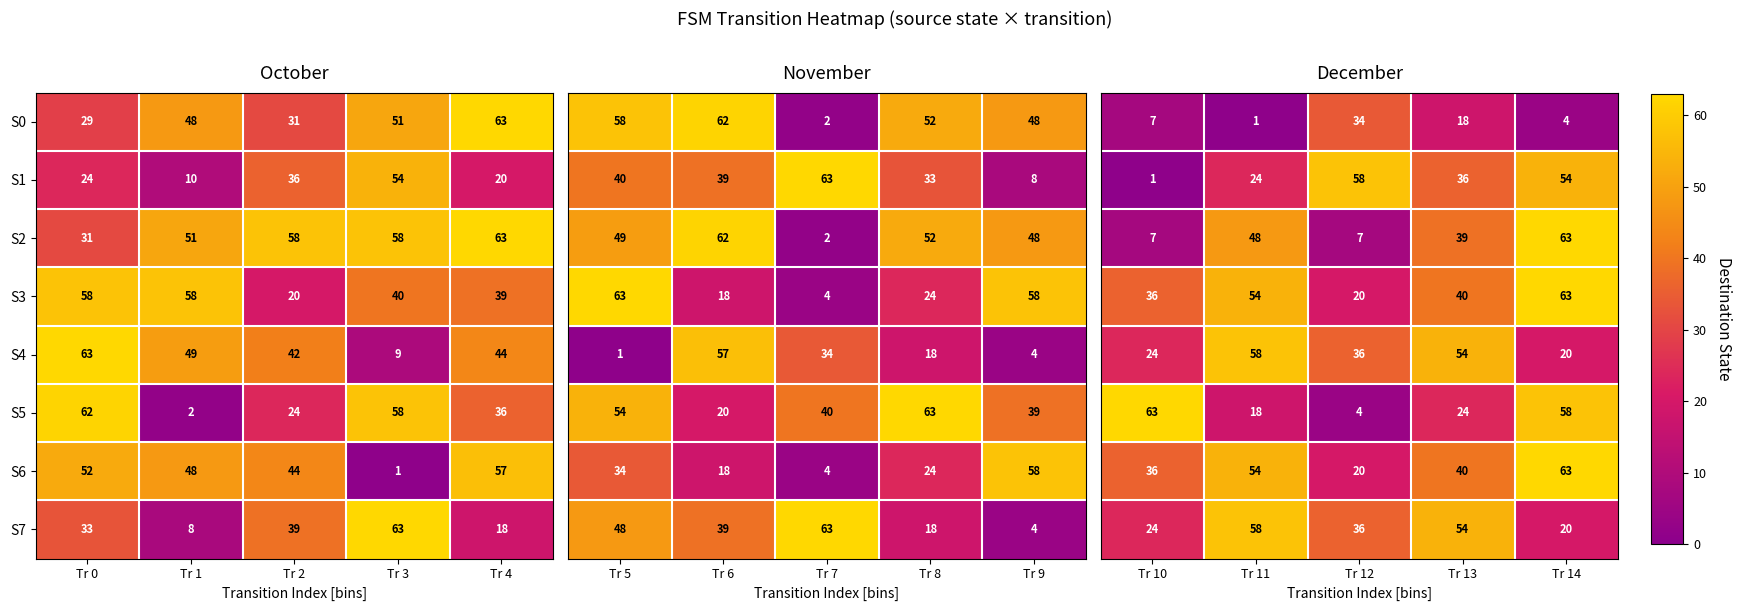

Count the number of data series in this chart.

8